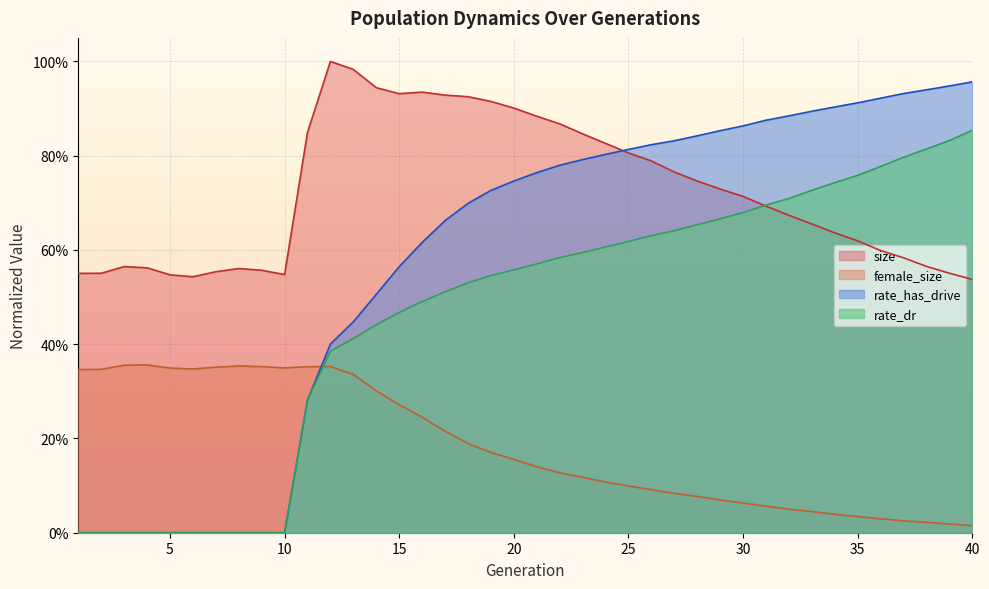

The value of rate_dr at 13 is 0.4. True or false?

True